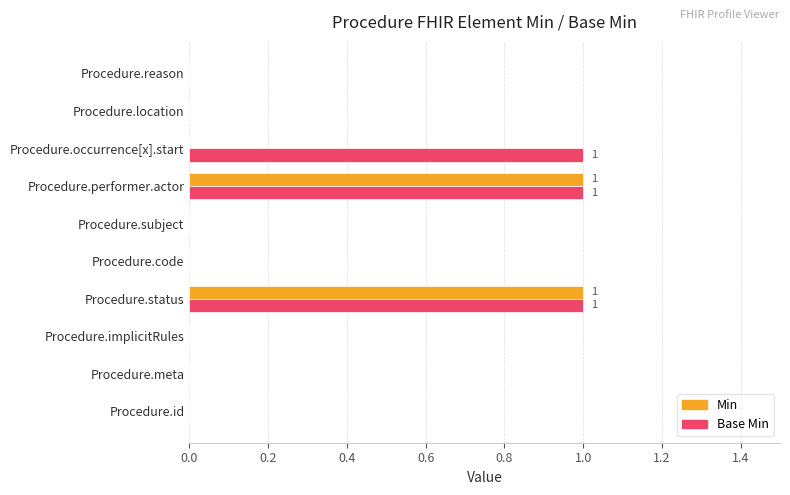

True or false: Min has a value of 0 at Procedure.reason.

True